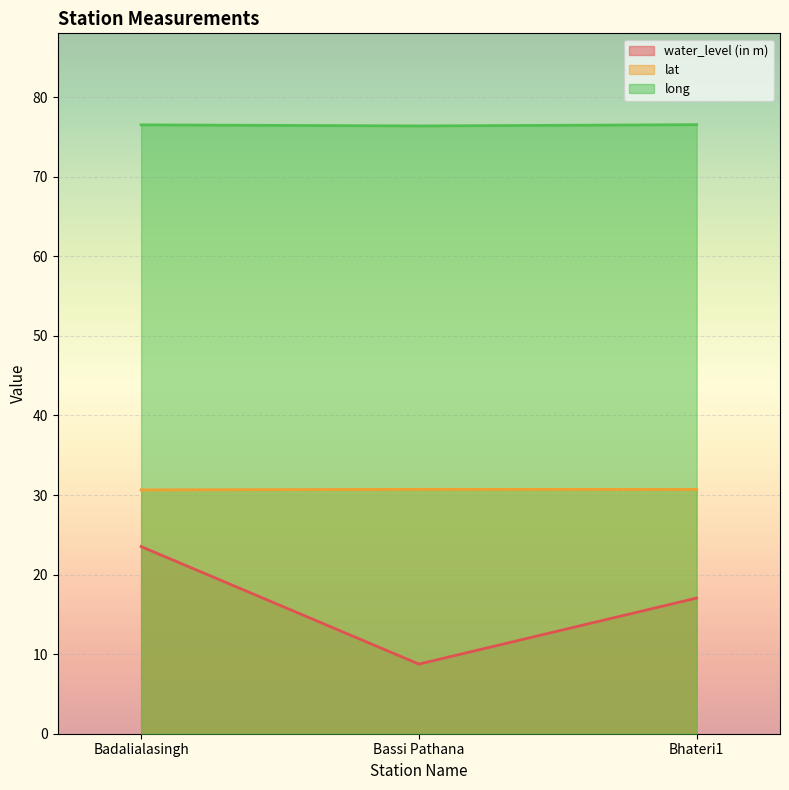

At which category does the chart reach its peak across all series?

Bhateri1